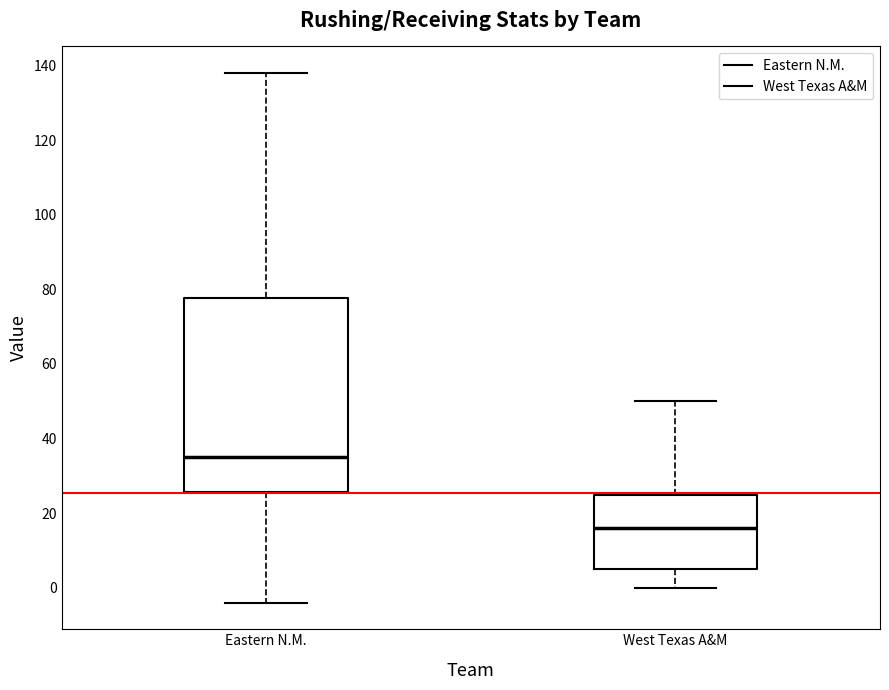

Which box is the tallest, from its lower edge to its upper edge?

Eastern N.M.